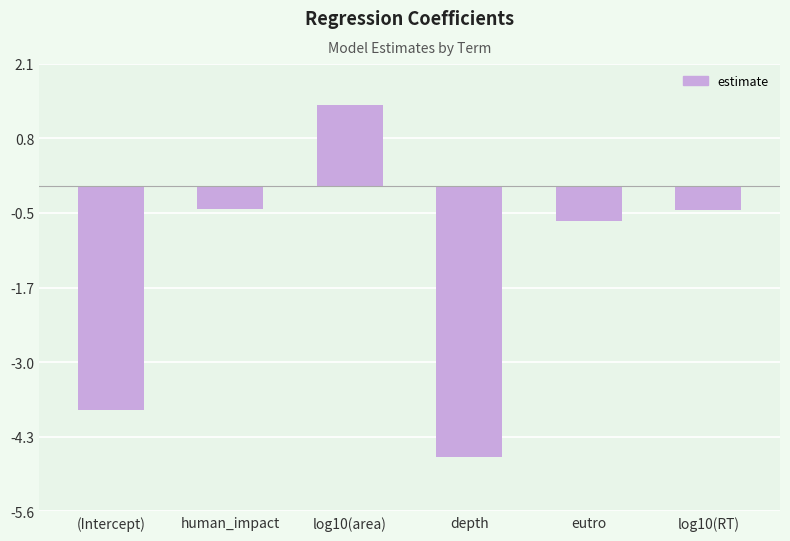

Reading left to right, transcribe all the data shown in this chart.

(Intercept)=-3.8	human_impact=-0.4	log10(area)=1.4	depth=-4.6	eutro=-0.6	log10(RT)=-0.4